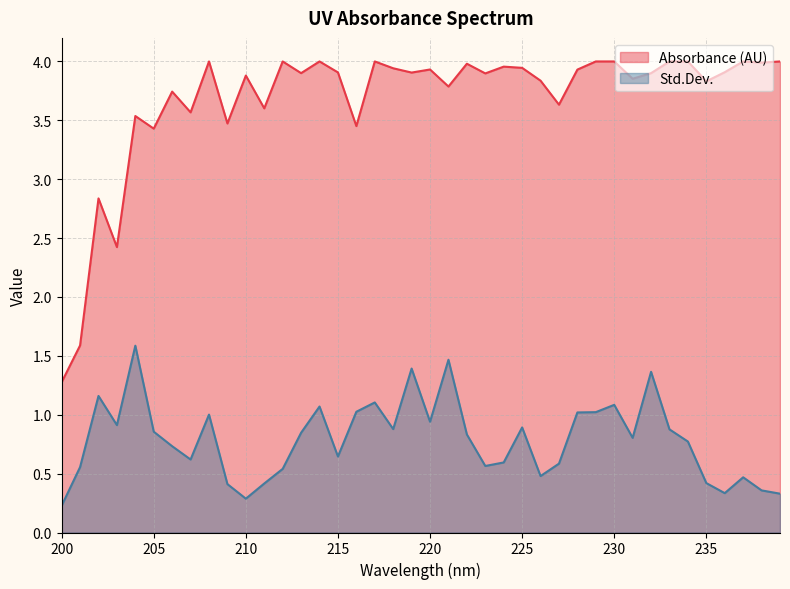

Does the chart display data point markers on the line(s)?

No